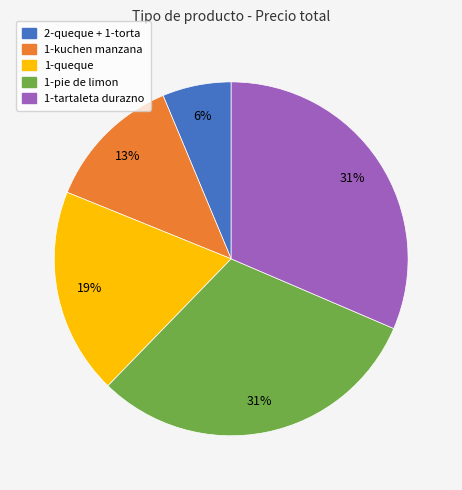

What is the smallest slice in the pie chart?

2-queque + 1-torta